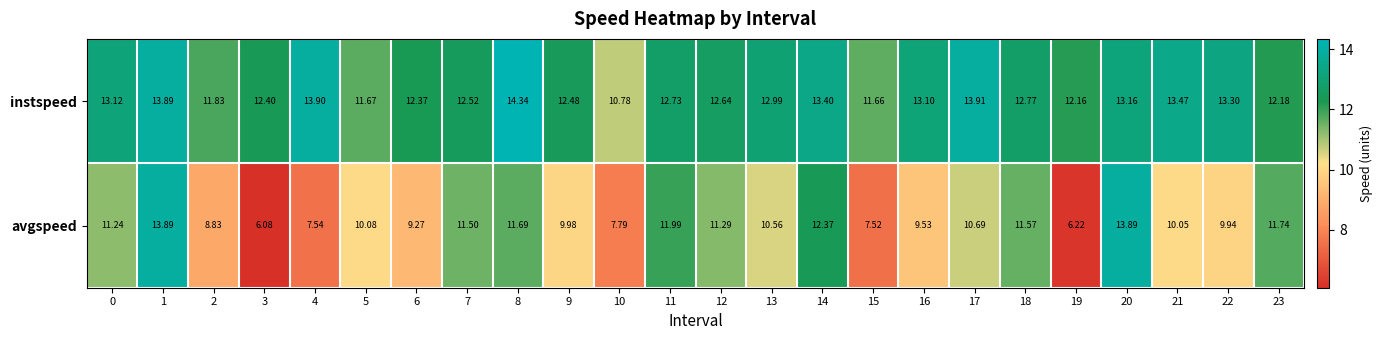

List the series in order of their overall mean, highest first.

instspeed, avgspeed